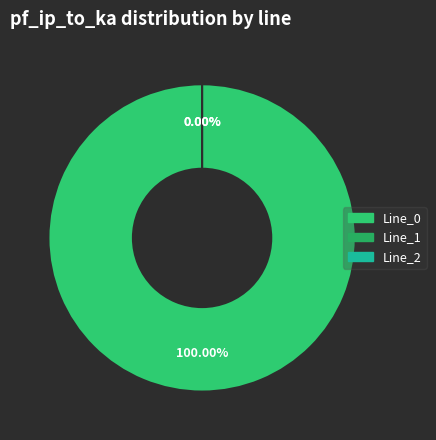

The Line_0 slice represents 100% of the pie. True or false?

True